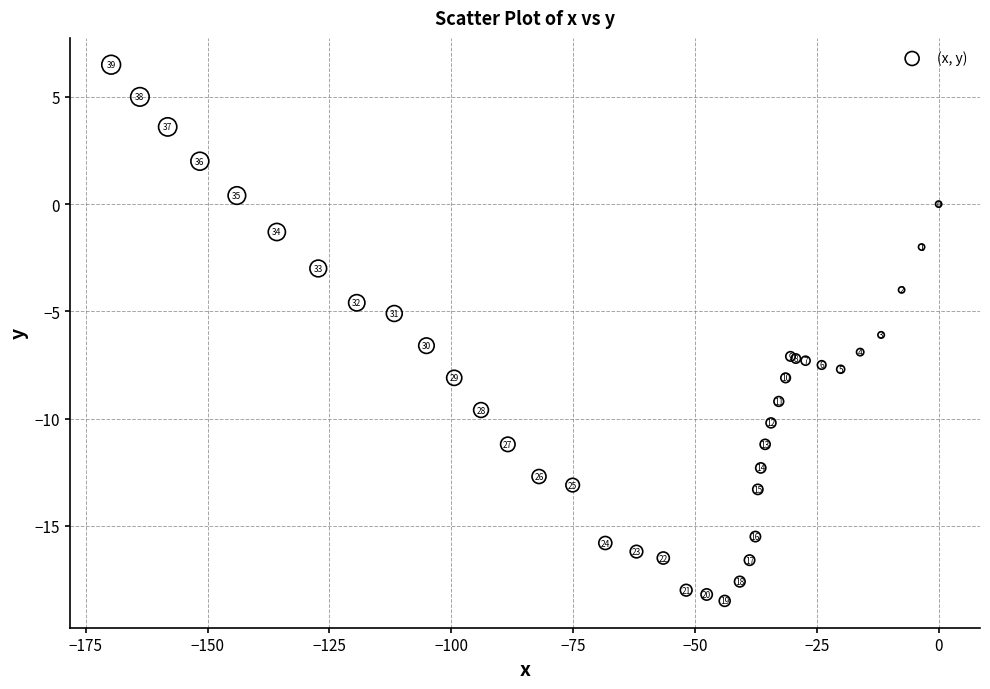

What Y value in the scatter plot is closest to -6?

-6.1